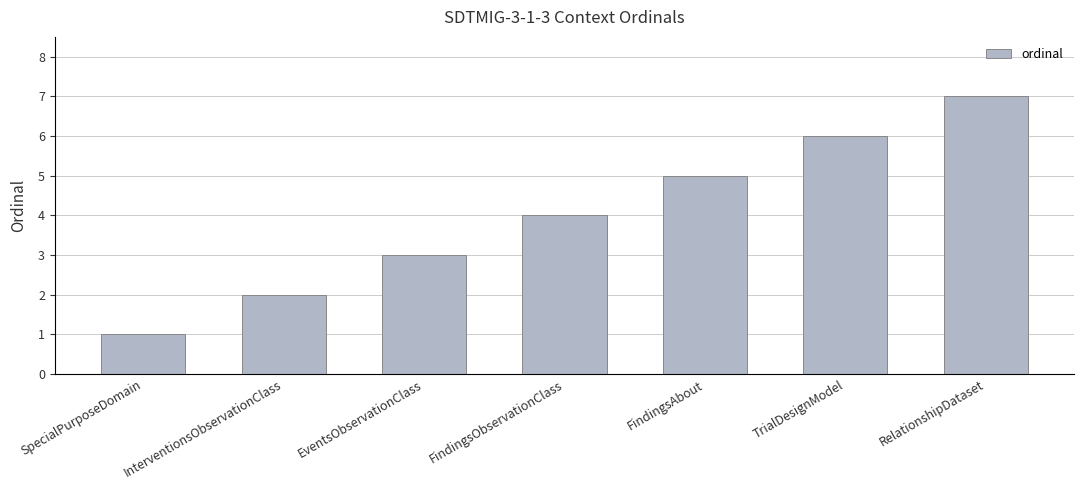

At which label is the value closest to 4?

FindingsObservationClass